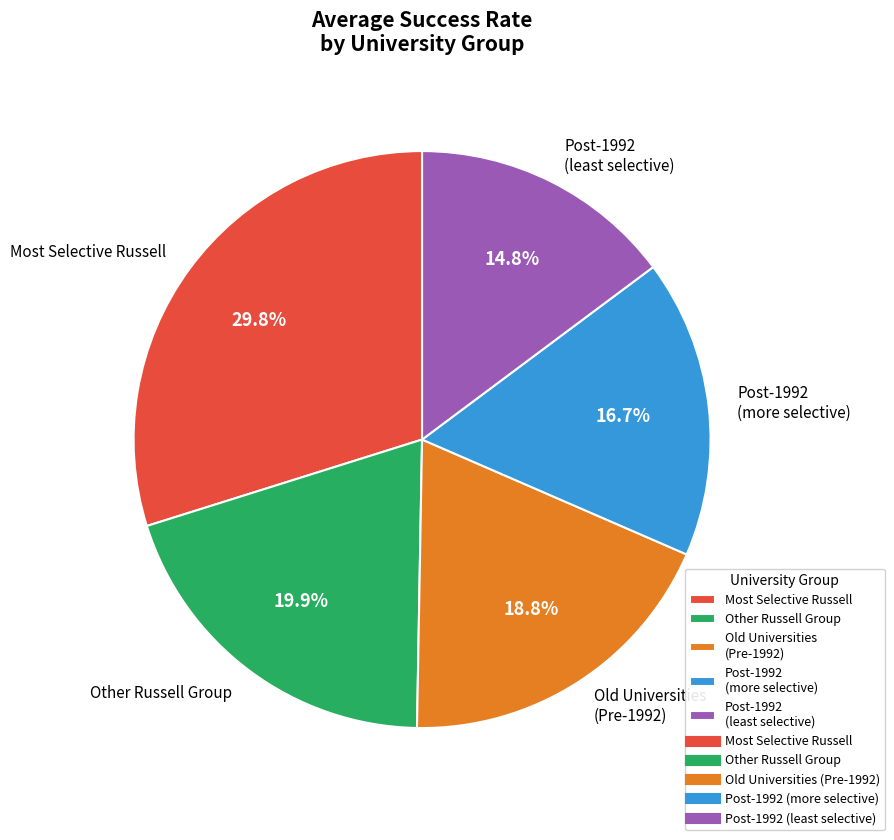

What percentage do Most Selective Russell and Post-1992 (least selective) together represent?

44.6%